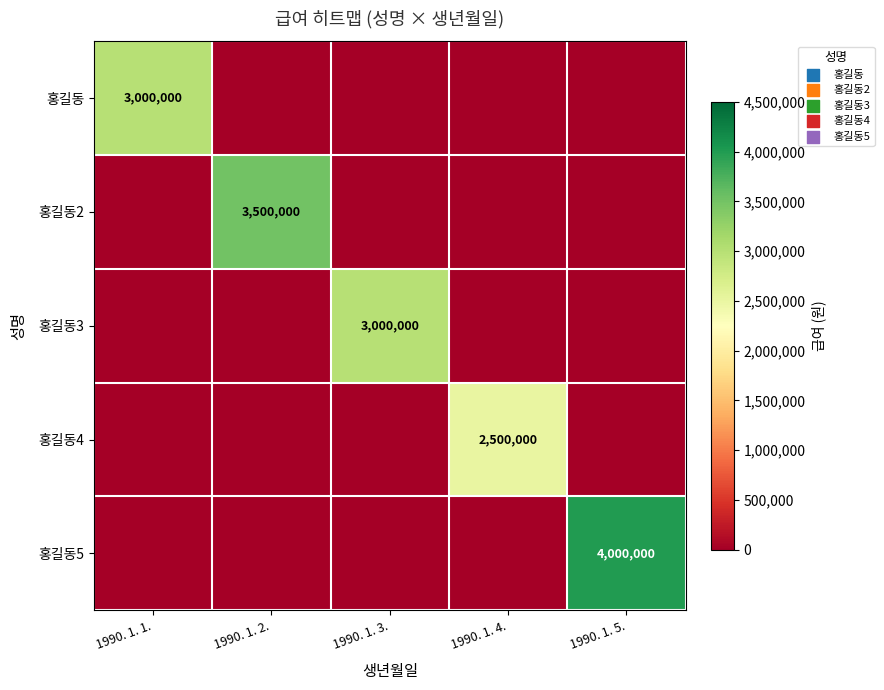

True or false: 홍길동3 has a value of 4673357 at 1990. 1. 3..

False